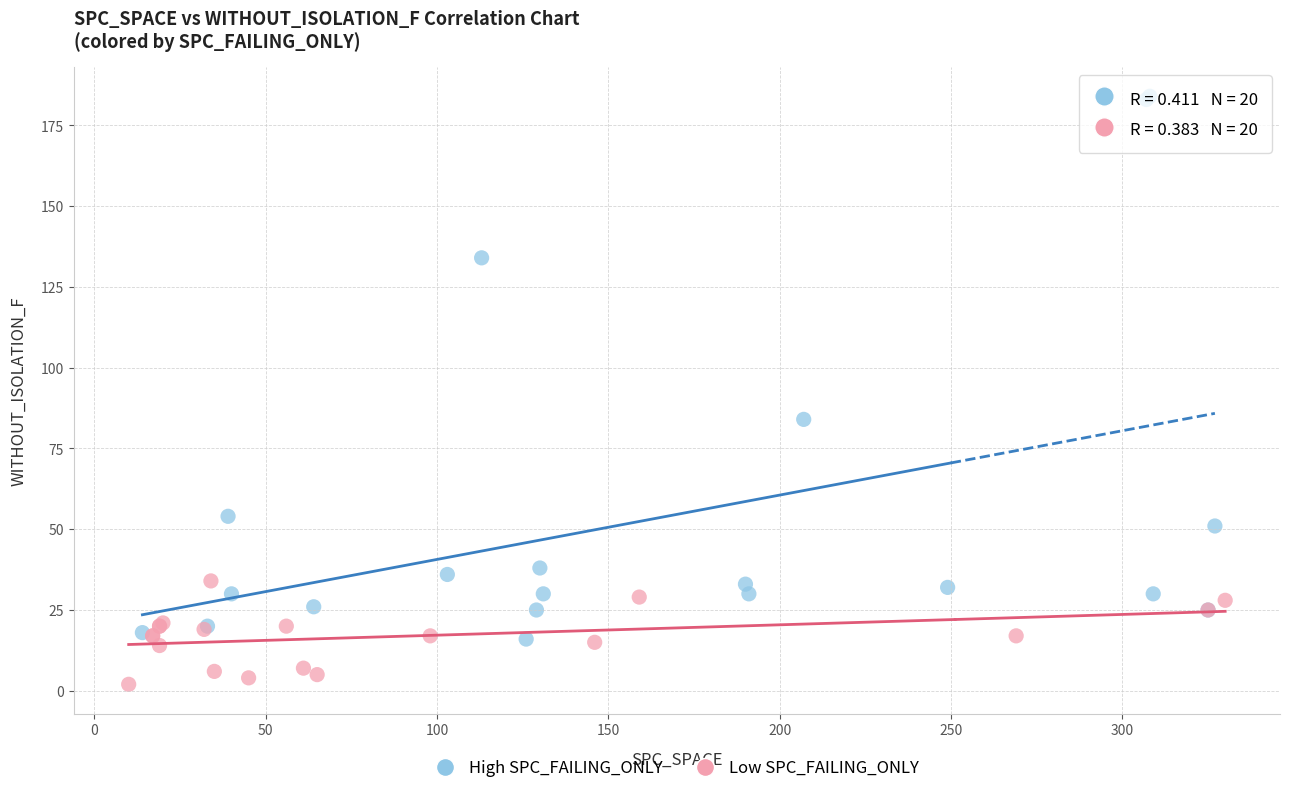

Which series has the widest spread of Y values?

High SPC_FAILING_ONLY